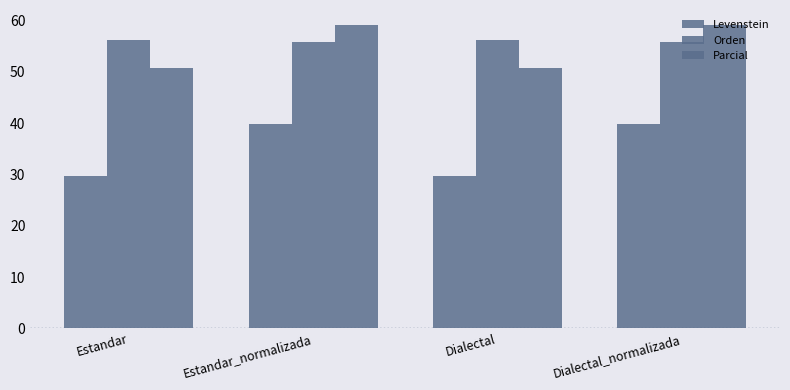

At how many categories does at least one series exceed 39?

4